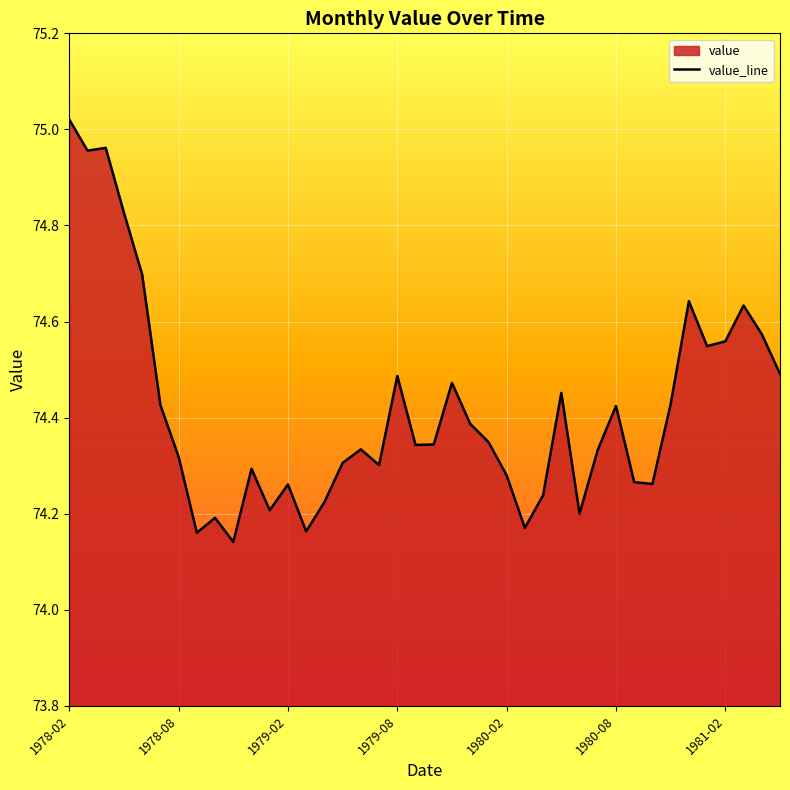

Which has a higher value, 1978-02 or 1980-08?

1978-02